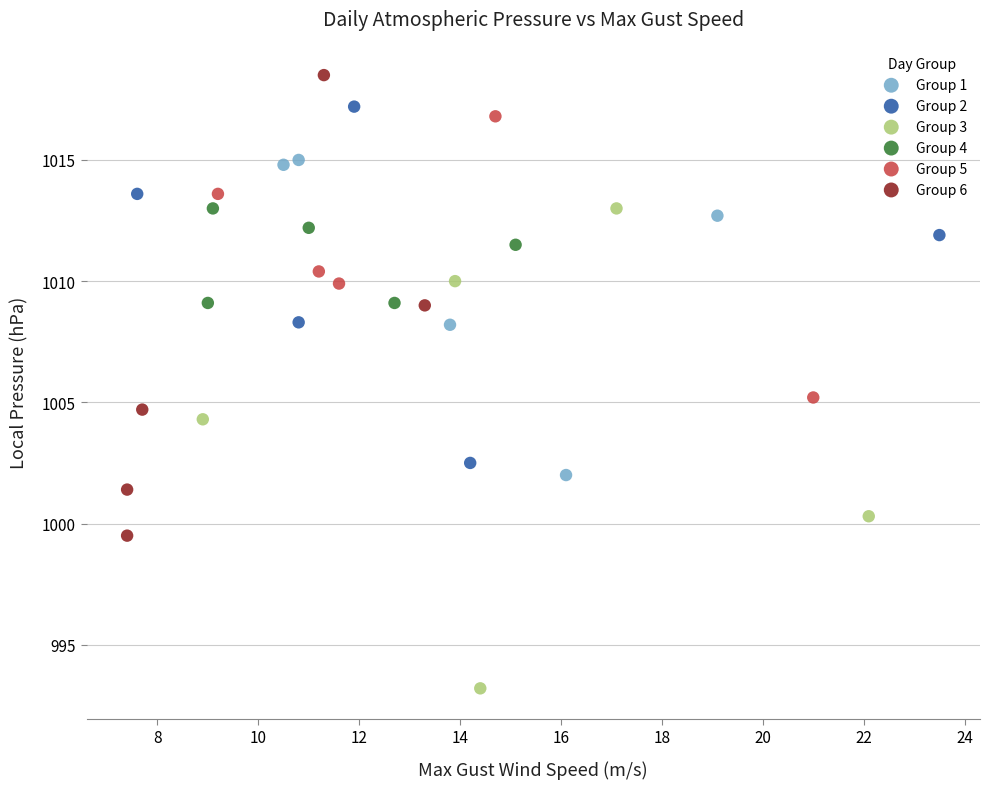

Which series has the largest Y range (max minus min)?

Group 3